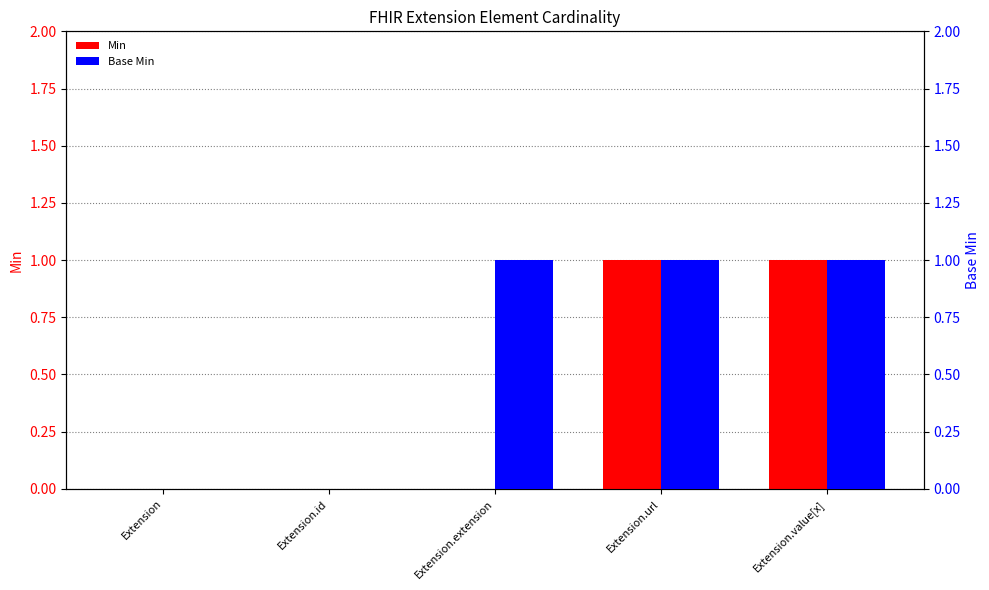

At which label is Base Min closest to 0?

Extension